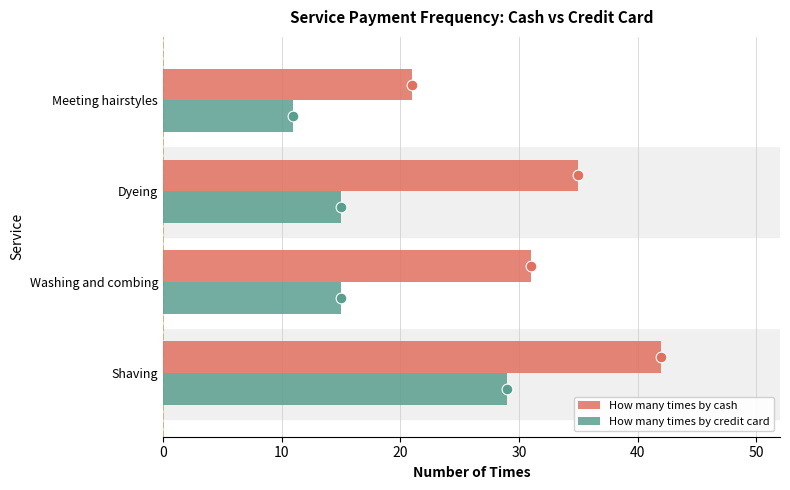

At how many categories does at least one series exceed 13?

4